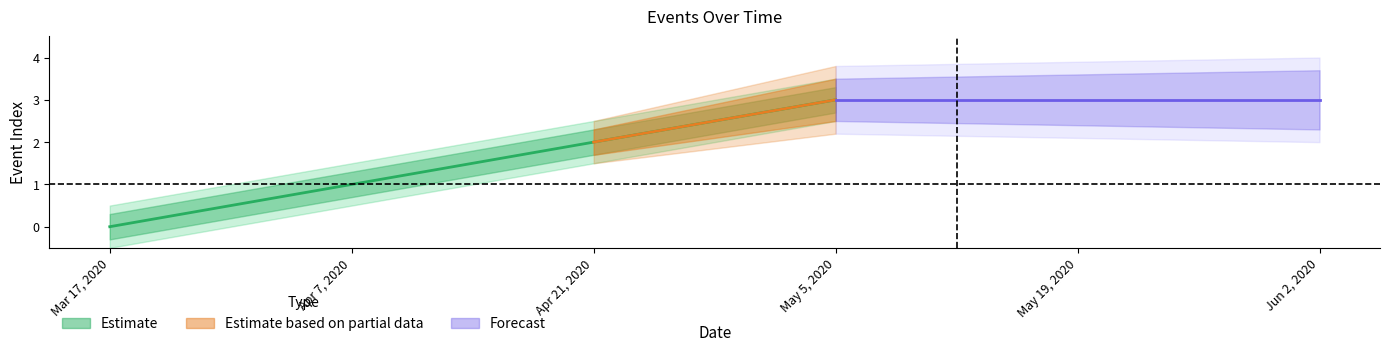

Count the values in the range 1 to 3.

3